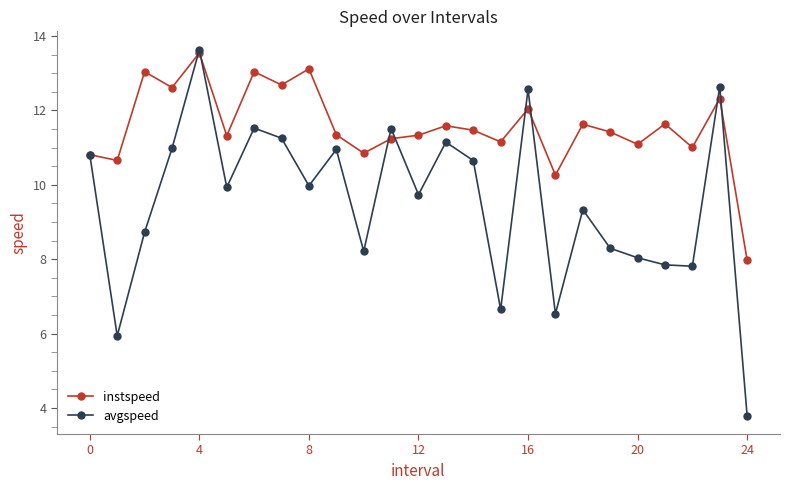

What is the maximum value shown in the chart?

13.6